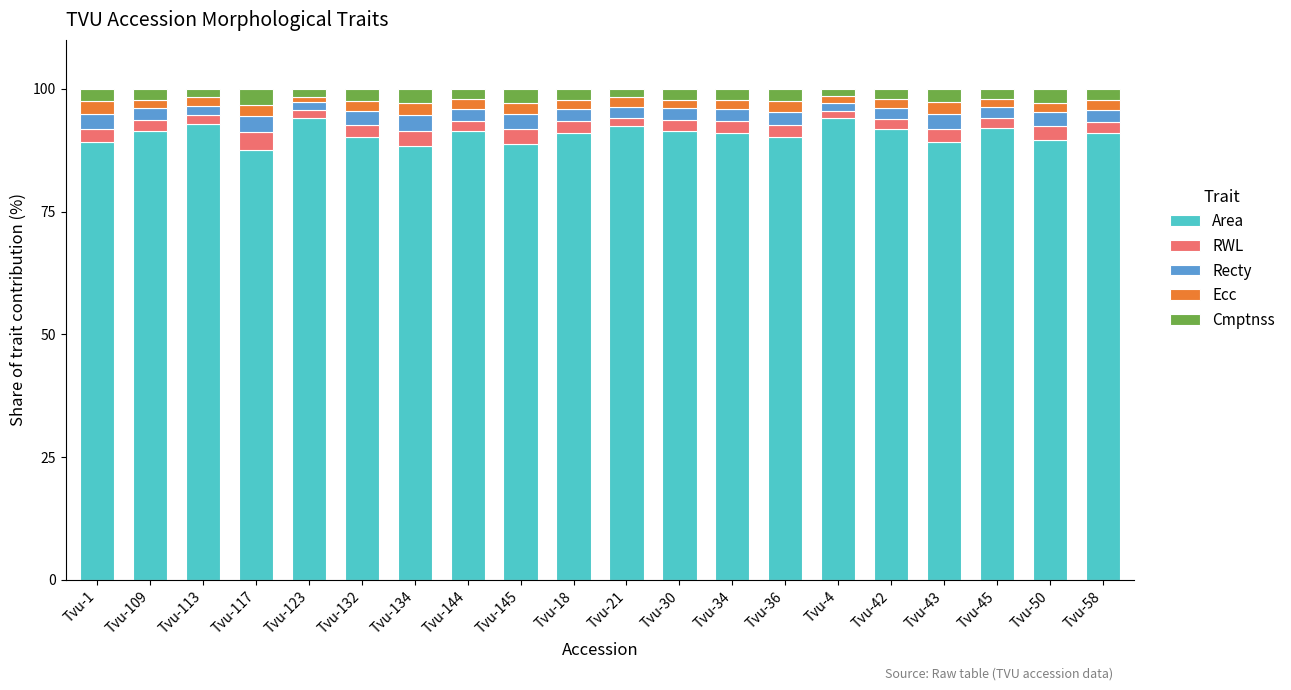

What is the highest value of the Area series?

94.1